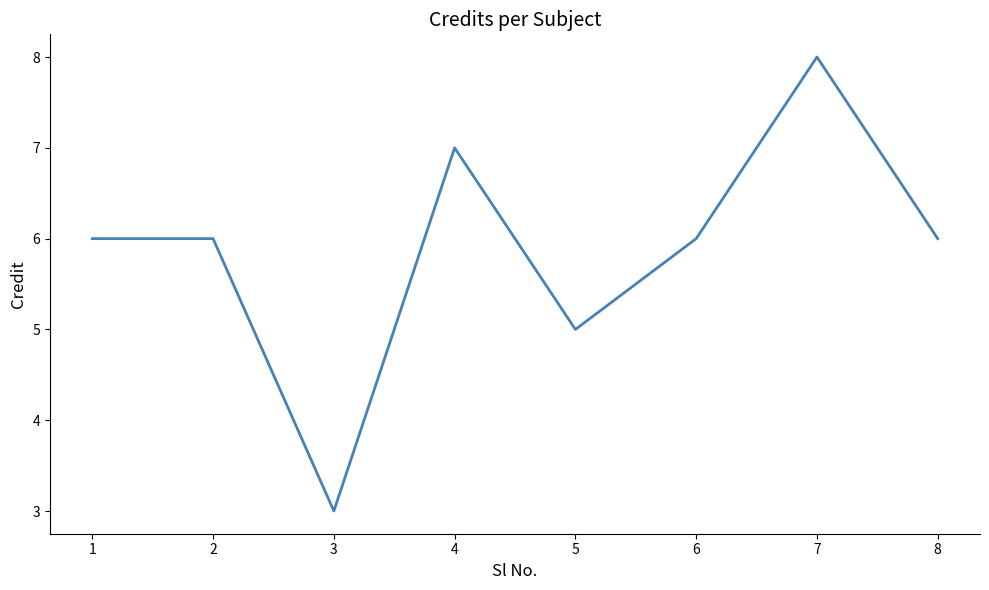

True or false: the data shows 5 at 3.

False